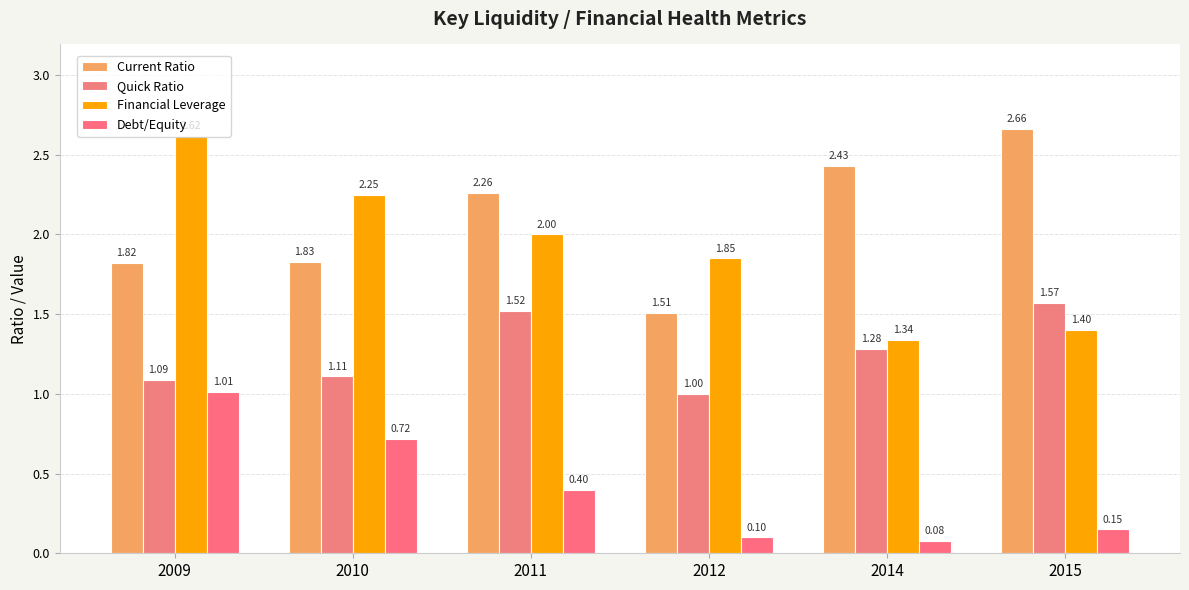

Reading left to right, transcribe all the data shown in this chart.

Current Ratio: 2009=1.8	2010=1.8	2011=2.3	2012=1.5	2014=2.4	2015=2.7
Quick Ratio: 2009=1.1	2010=1.1	2011=1.5	2012=1.0	2014=1.3	2015=1.6
Financial Leverage: 2009=2.6	2010=2.2	2011=2.0	2012=1.9	2014=1.3	2015=1.4
Debt/Equity: 2009=1.0	2010=0.7	2011=0.4	2012=0.1	2014=0.1	2015=0.1